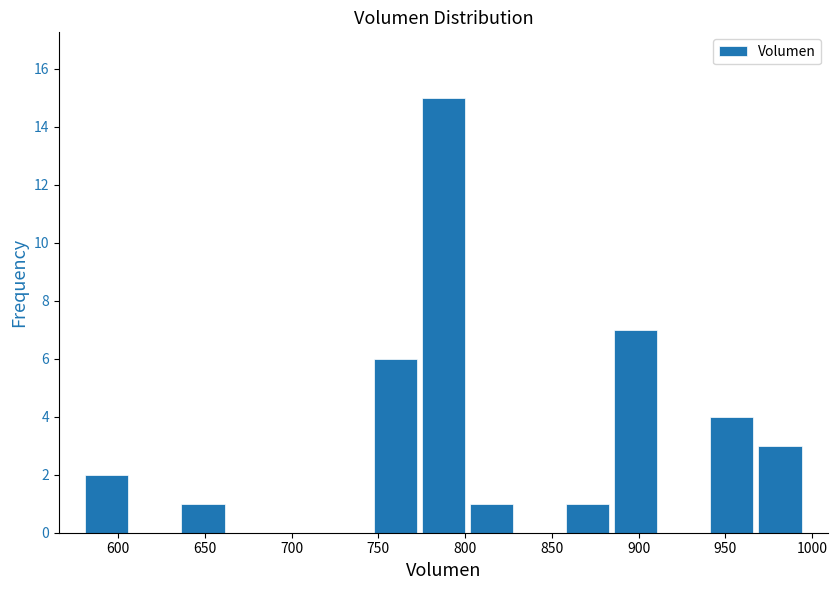

Reading left to right, list every bar in this chart as the range it spans on the x-axis followed by its height. Neither the bar edges nor the heights are printed on the chart, so give them approximately, as read against the axes.

580 to 605: 2
605 to 635: 0
635 to 665: 1
665 to 690: 0
690 to 720: 0
720 to 745: 0
745 to 775: 6
775 to 800: 15
800 to 830: 1
830 to 855: 0
855 to 885: 1
885 to 910: 7
910 to 940: 0
940 to 970: 4
970 to 995: 3